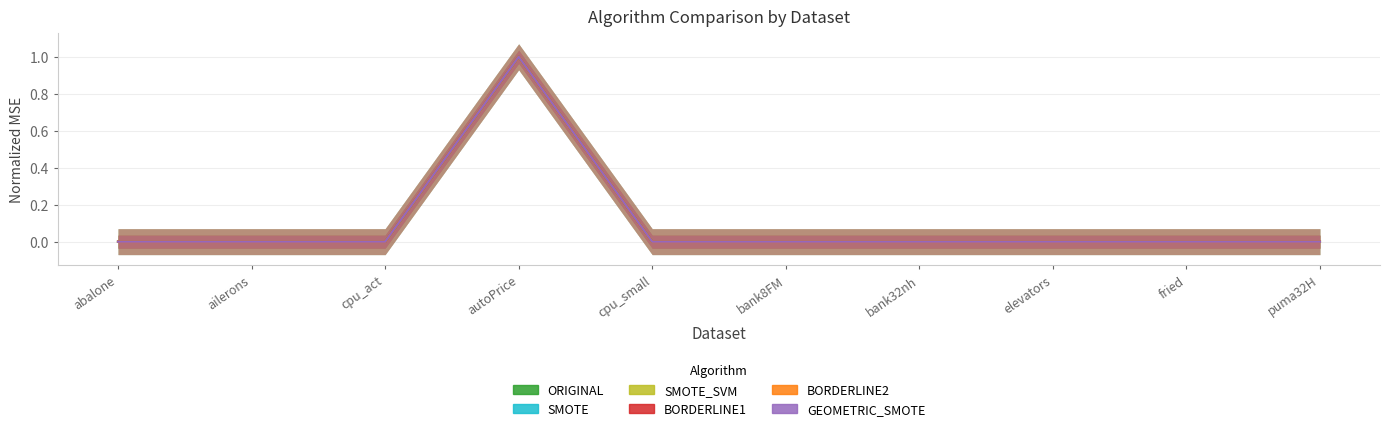

What are all the series names shown in the legend?

ORIGINAL, SMOTE, SMOTE_SVM, BORDERLINE1, BORDERLINE2, GEOMETRIC_SMOTE